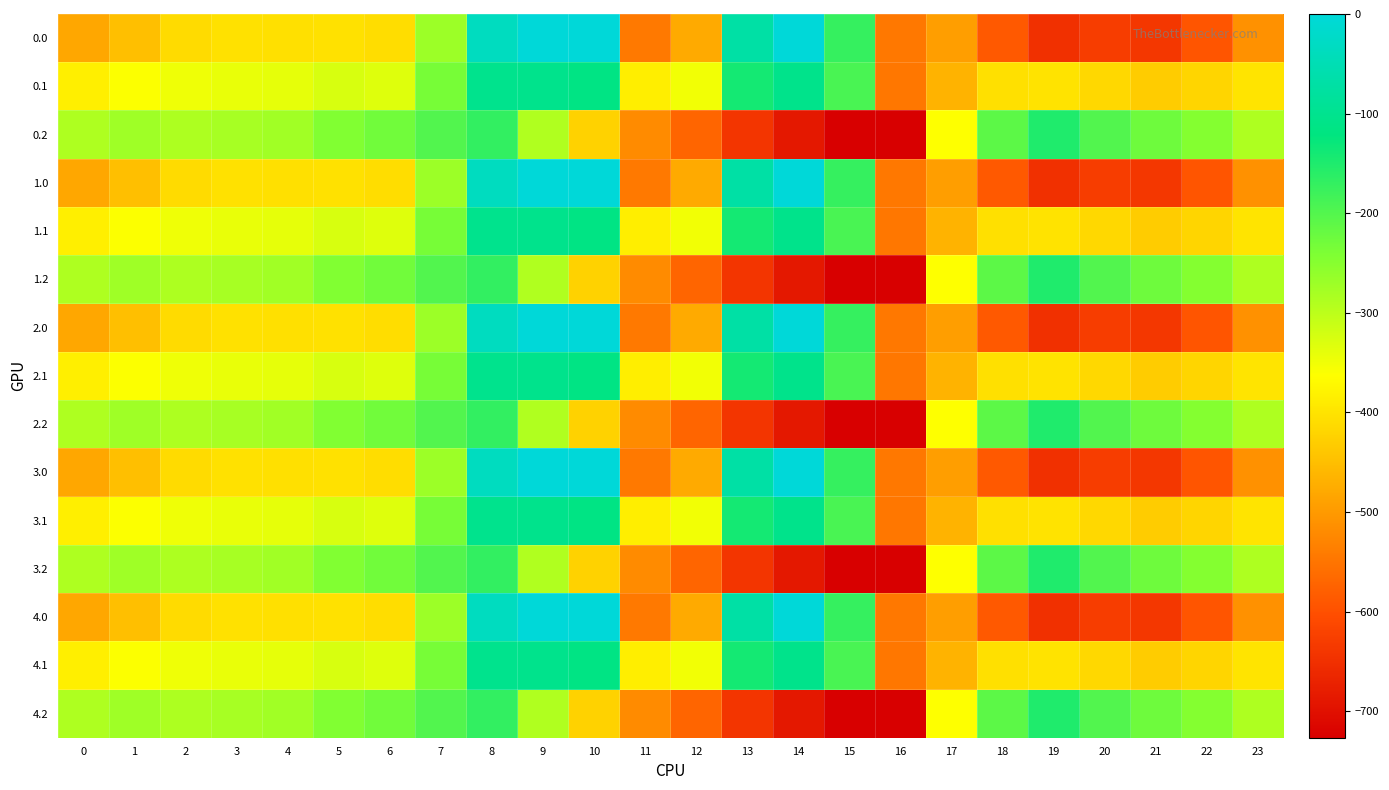

At which category is the sum across all series the highest?

8